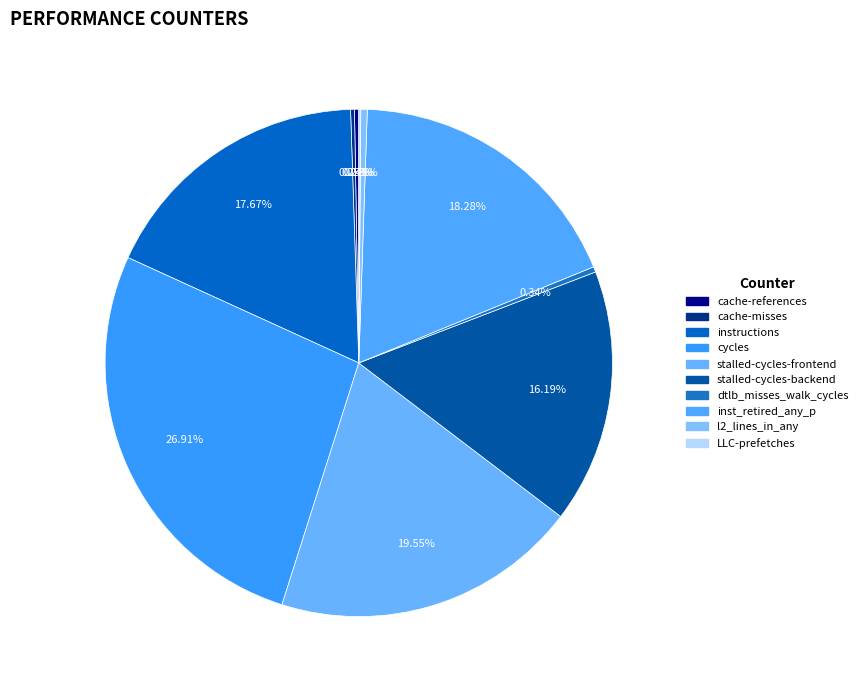

Is it true that l2_lines_in_any is 0% of the pie?

True